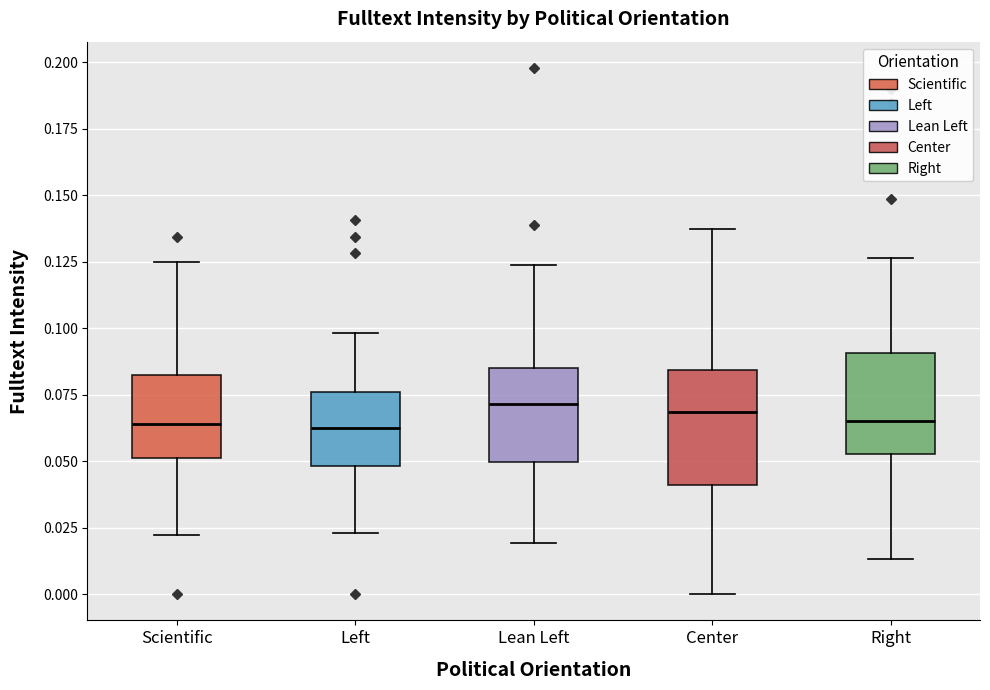

Where does the upper whisker of the box for Left end on the y-axis? The values are not printed on the chart, so give them approximately, as read against the axis.

0.100